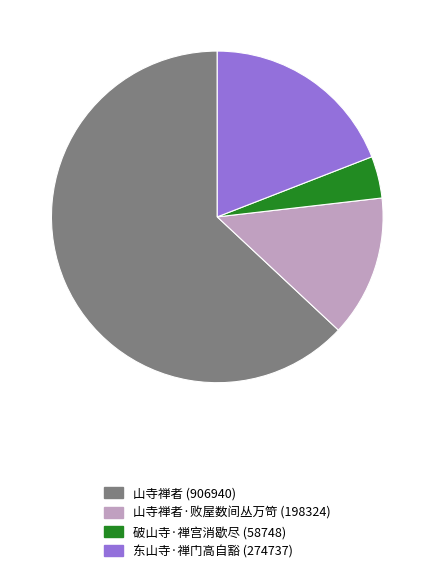

What is the ratio of the value at 东山寺·禅门高自豁 (274737) to the value at 破山寺·禅宫消歇尽 (58748)?

4.7